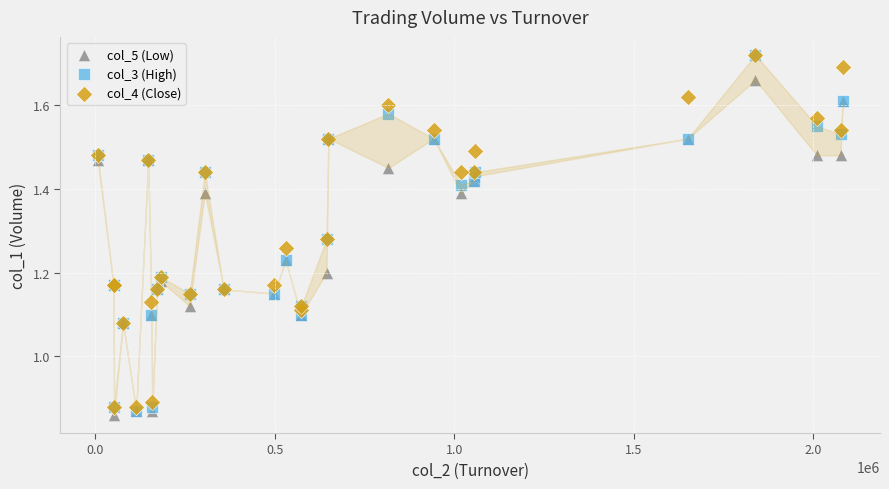

Which series contains the lowest Y value?

col_5 (Low)